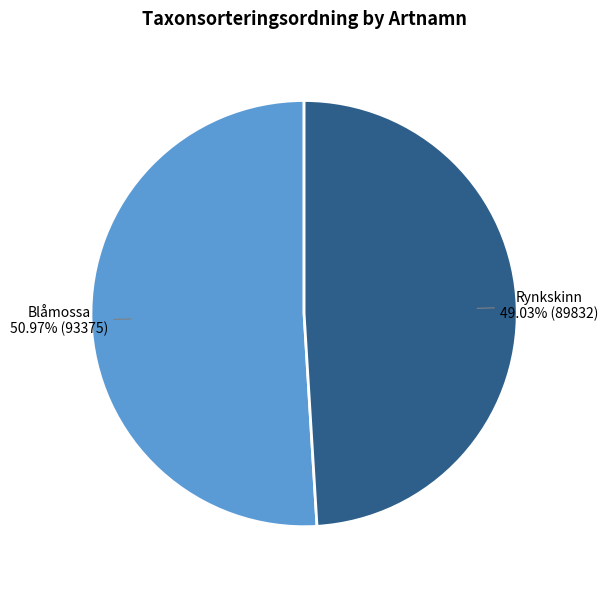

Does any single category account for the majority?

Yes